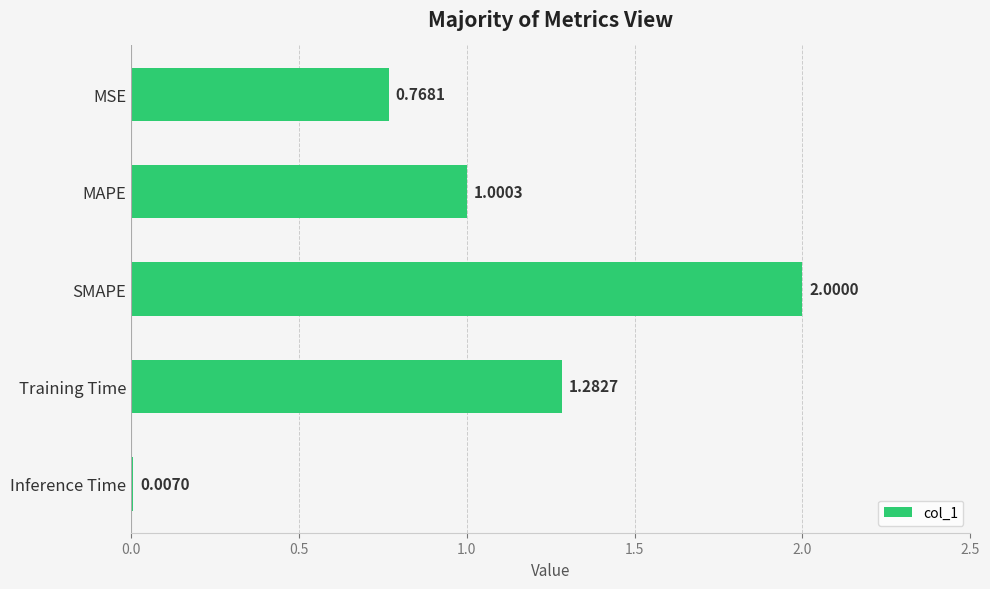

Does the chart contain stacked bars?

No